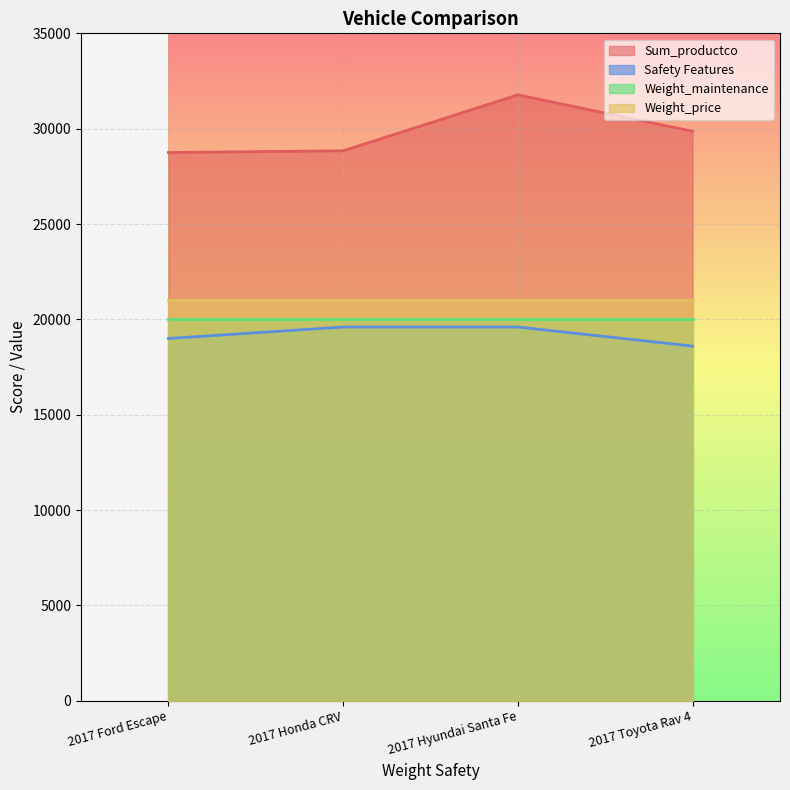

Between 2017 Honda CRV and 2017 Toyota Rav 4, which is larger?

2017 Toyota Rav 4